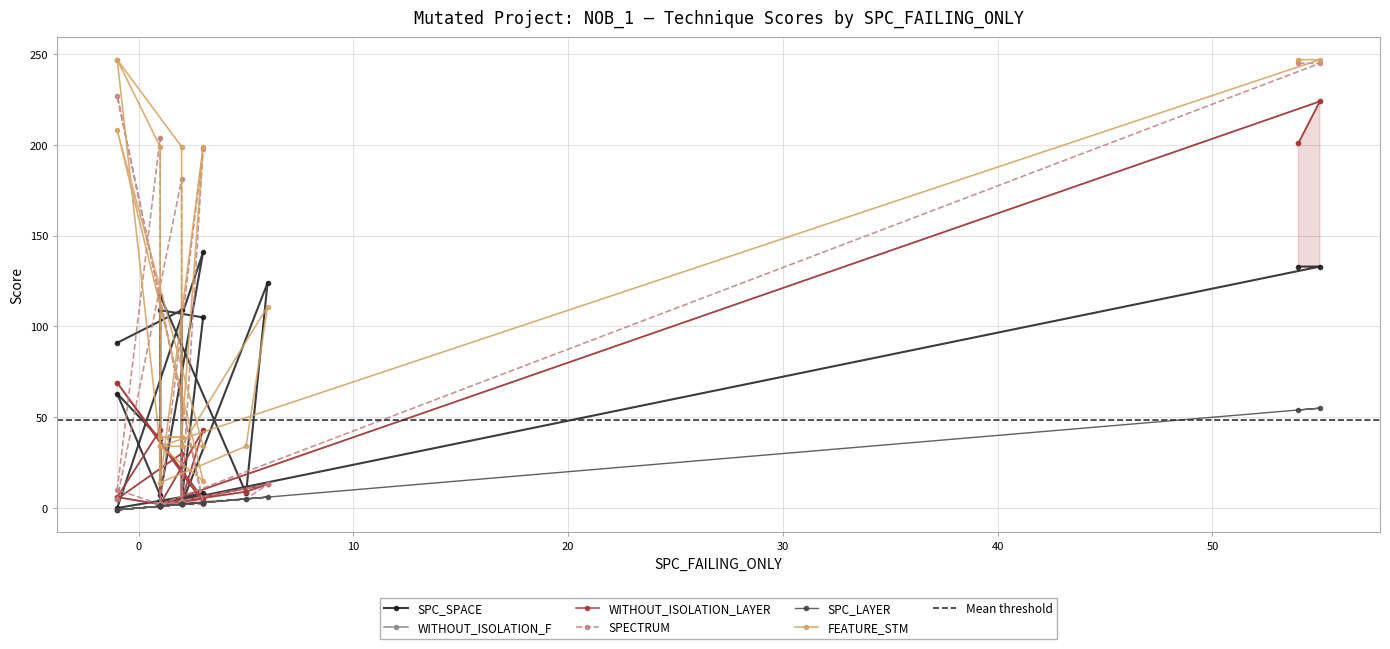

Reading left to right, transcribe all the data shown in this chart.

SPC_SPACE: 25=133	24=133	192=2	179=8	112=0	196=141	185=7	81=63	47=38	232=1	2=109	36=105	261=4	226=4	233=4	259=4	3=117	183=8	5=124	186=2	44=109	80=91
WITHOUT_ISOLATION_F: 25=201	24=224	192=2	179=5	112=69	196=3	185=2	81=6	47=43	232=2	2=2	36=43	261=4	226=2	233=4	259=2	3=2	183=9	5=13	186=4	44=30	80=5
WITHOUT_ISOLATION_LAYER: 25=201	24=224	192=2	179=5	112=69	196=3	185=2	81=6	47=43	232=2	2=2	36=43	261=4	226=2	233=4	259=2	3=2	183=9	5=13	186=4	44=30	80=5
SPECTRUM: 25=245	24=245	192=2	179=3	112=227	196=2	185=2	81=10	47=204	232=2	2=2	36=198	261=4	226=2	233=2	259=2	3=2	183=5	5=13	186=4	44=181	80=5
SPC_LAYER: 25=54	24=55	192=1	179=3	112=-1	196=3	185=1	81=-1	47=1	232=1	2=1	36=3	261=2	226=1	233=2	259=1	3=1	183=5	5=6	186=2	44=2	80=-1
FEATURE_STM: 25=247	24=247	192=34	179=34	112=208	196=15	185=34	81=247	47=199	232=39	2=14	36=199	261=39	226=39	233=39	259=39	3=14	183=34	5=111	186=34	44=199	80=247